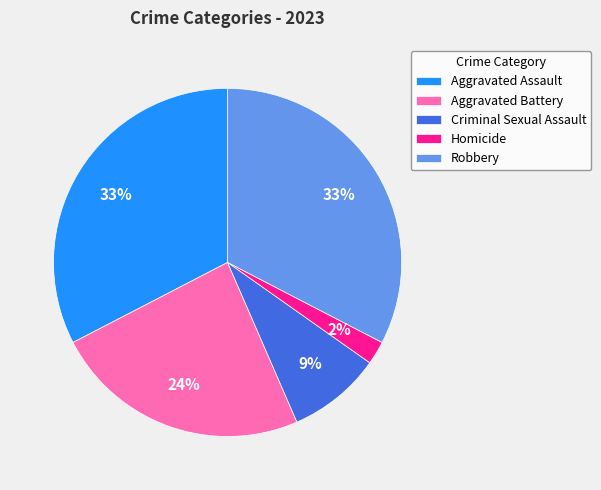

To the nearest percent, what is the difference between the Aggravated Assault and Criminal Sexual Assault slice percentages?

24%